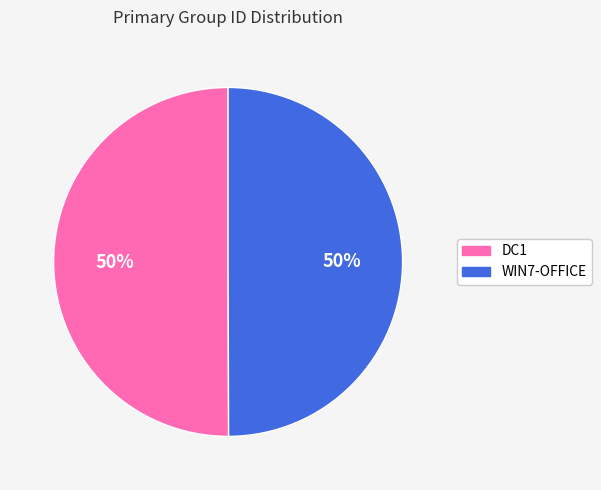

Do DC1 and WIN7-OFFICE together represent more than half of the pie?

Yes